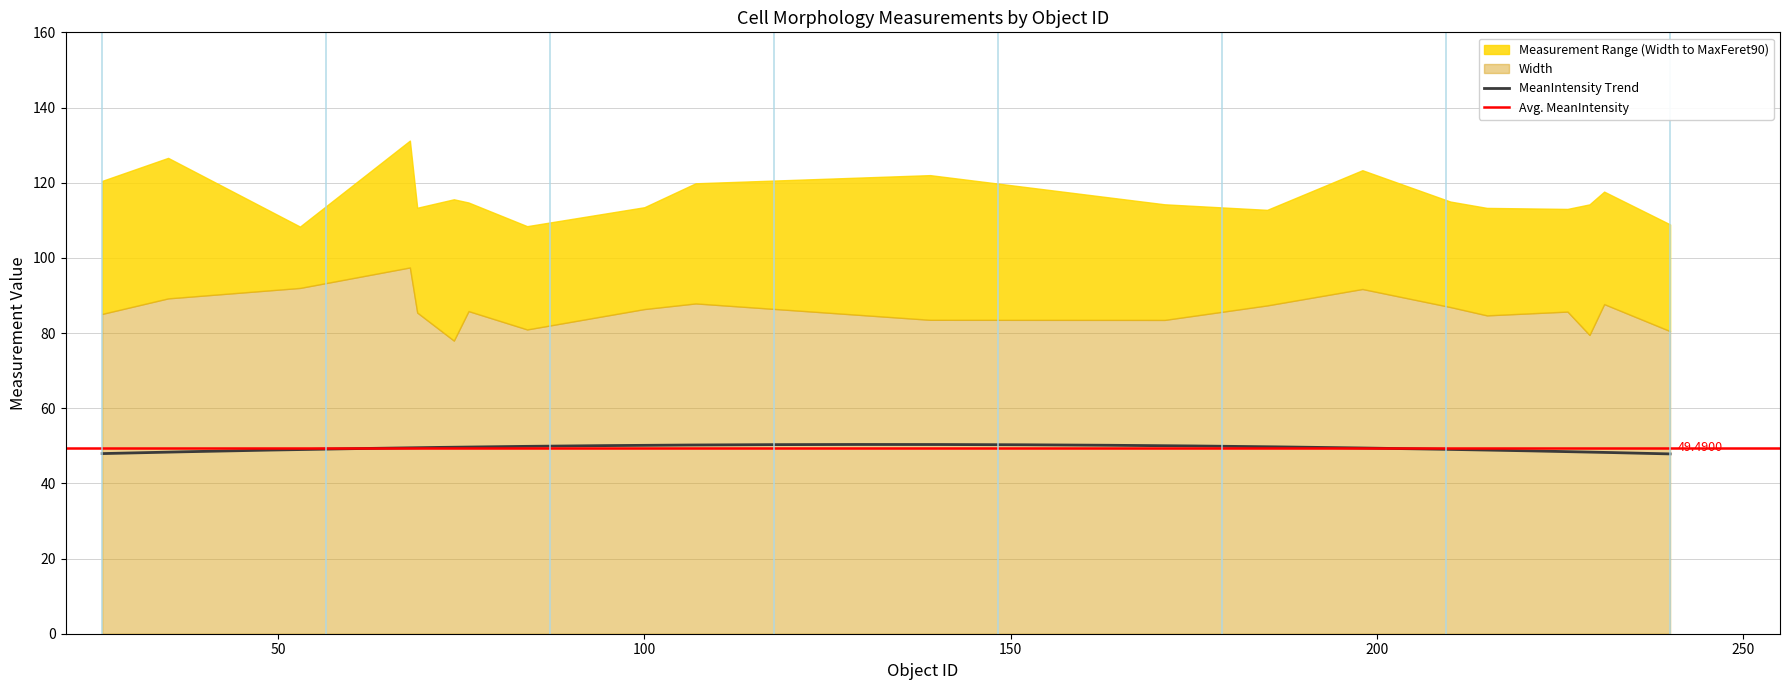

At which label does MaxFeret90 first exceed 114?

26